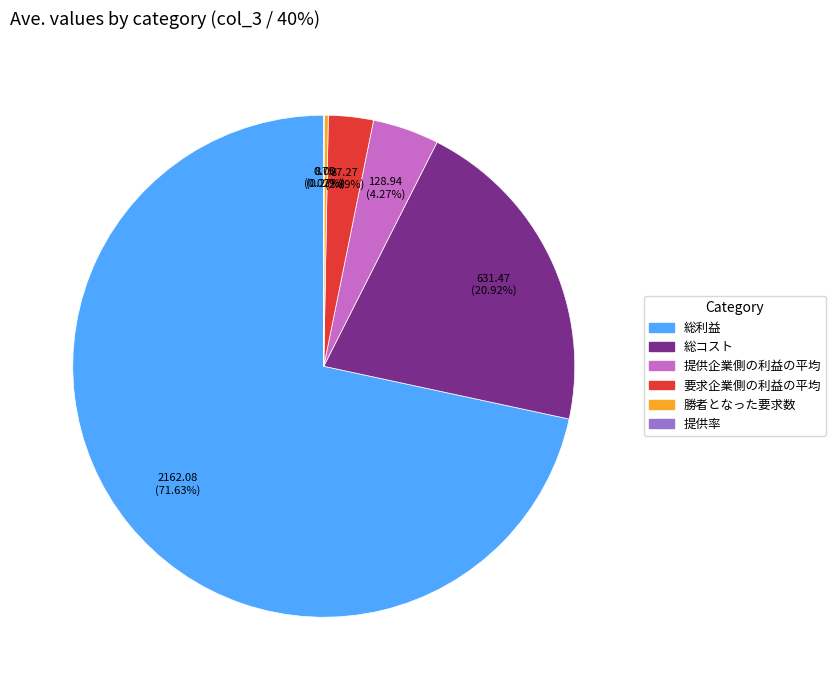

Is 総利益 the majority of the pie?

Yes